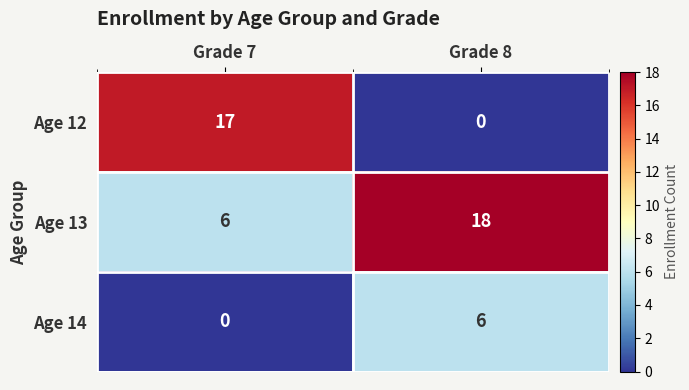

How many categories are shown in the chart?

2